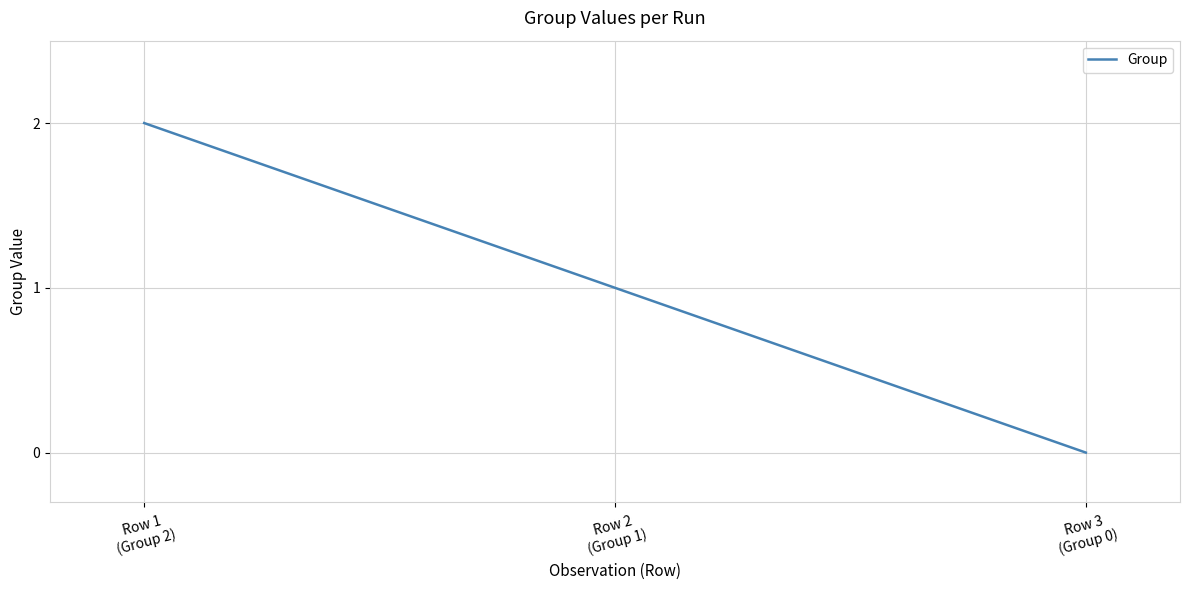

Reading left to right, what are all the values shown in this chart?

2	1	0